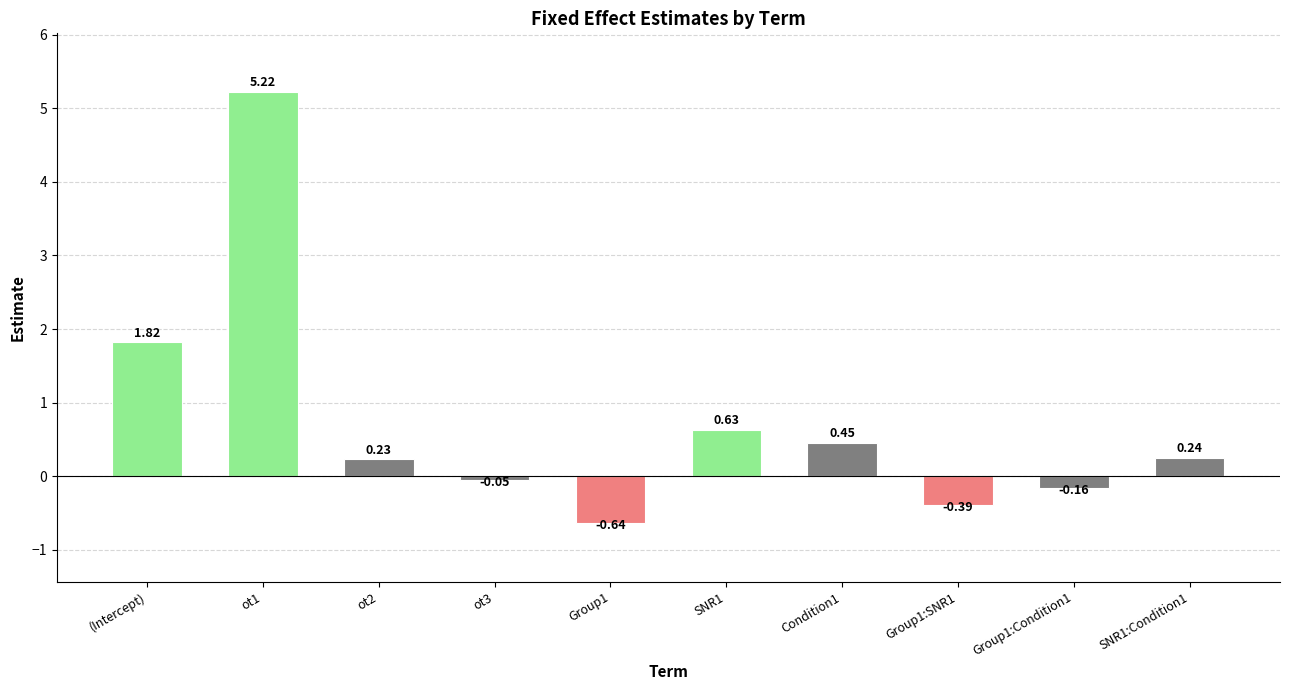

List the labels in order of value, largest first.

ot1, (Intercept), SNR1, Condition1, SNR1:Condition1, ot2, ot3, Group1:Condition1, Group1:SNR1, Group1